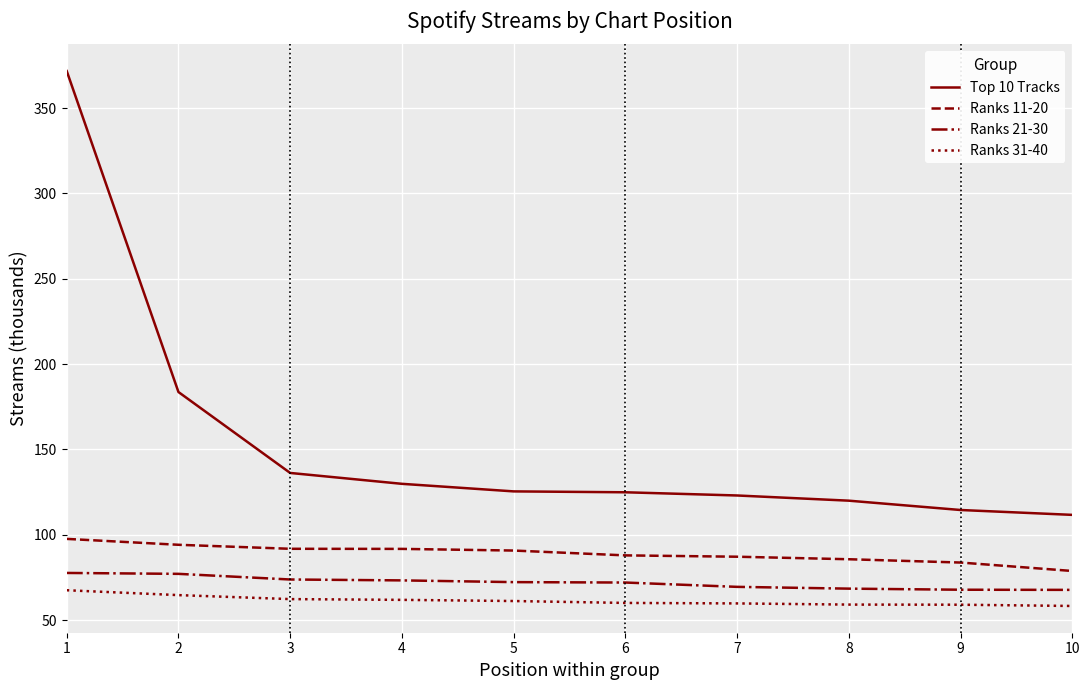

Which series has the largest range (max minus min)?

Top 10 Tracks